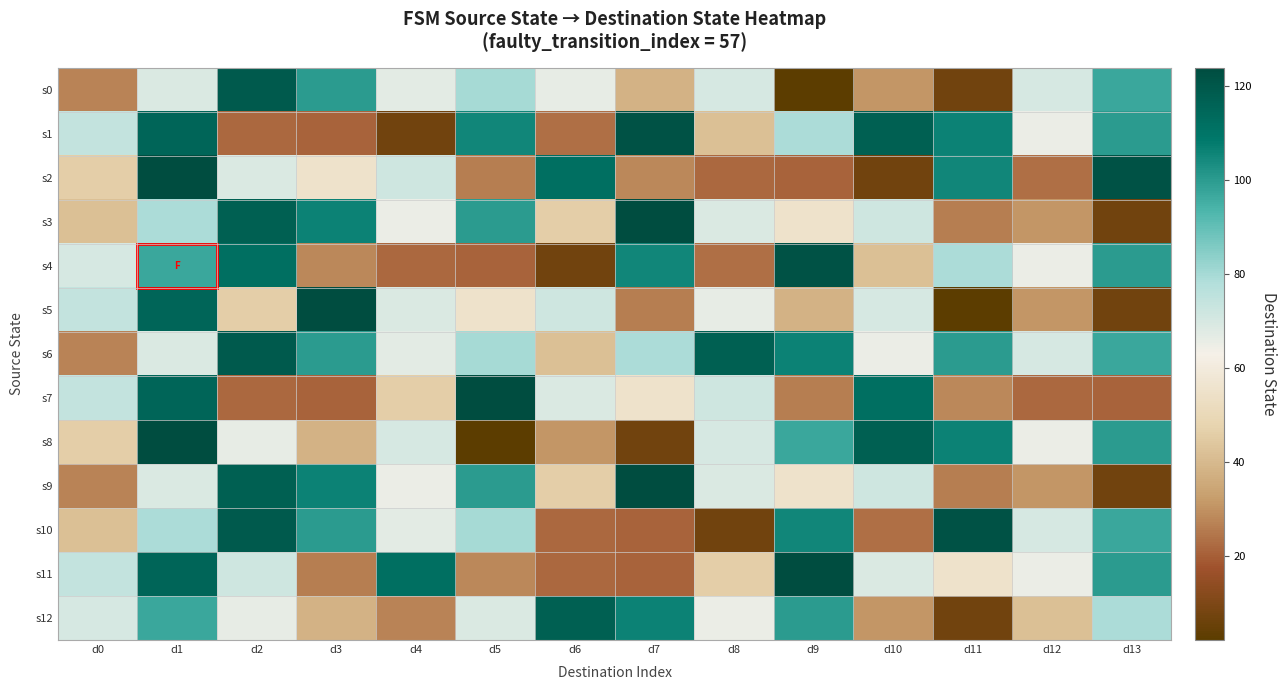

Reading left to right, transcribe all the data shown in this chart.

s0: d0=27	d1=69	d2=119	d3=100	d4=67	d5=80	d6=66	d7=38	d8=70	d9=2	d10=31	d11=7	d12=70	d13=97
s1: d0=74	d1=115	d2=22	d3=21	d4=7	d5=105	d6=23	d7=122	d8=42	d9=79	d10=117	d11=106	d12=65	d13=100
s2: d0=46	d1=124	d2=69	d3=55	d4=72	d5=26	d6=112	d7=28	d8=22	d9=21	d10=7	d11=105	d12=23	d13=122
s3: d0=42	d1=79	d2=117	d3=106	d4=65	d5=100	d6=46	d7=124	d8=69	d9=55	d10=72	d11=26	d12=31	d13=7
s4: d0=70	d1=97	d2=112	d3=28	d4=22	d5=21	d6=7	d7=105	d8=23	d9=122	d10=42	d11=79	d12=65	d13=100
s5: d0=74	d1=115	d2=46	d3=124	d4=69	d5=55	d6=72	d7=26	d8=66	d9=38	d10=70	d11=2	d12=31	d13=7
s6: d0=27	d1=69	d2=119	d3=100	d4=67	d5=80	d6=42	d7=79	d8=117	d9=106	d10=65	d11=100	d12=70	d13=97
s7: d0=74	d1=115	d2=22	d3=21	d4=46	d5=124	d6=69	d7=55	d8=72	d9=26	d10=112	d11=28	d12=22	d13=21
s8: d0=46	d1=124	d2=66	d3=38	d4=70	d5=2	d6=31	d7=7	d8=70	d9=97	d10=117	d11=106	d12=65	d13=100
s9: d0=27	d1=69	d2=117	d3=106	d4=65	d5=100	d6=46	d7=124	d8=69	d9=55	d10=72	d11=26	d12=31	d13=7
s10: d0=42	d1=79	d2=119	d3=100	d4=67	d5=80	d6=22	d7=21	d8=7	d9=105	d10=23	d11=122	d12=70	d13=97
s11: d0=74	d1=115	d2=72	d3=26	d4=112	d5=28	d6=22	d7=21	d8=46	d9=124	d10=69	d11=55	d12=65	d13=100
s12: d0=70	d1=97	d2=66	d3=38	d4=27	d5=69	d6=117	d7=106	d8=65	d9=100	d10=31	d11=7	d12=42	d13=79